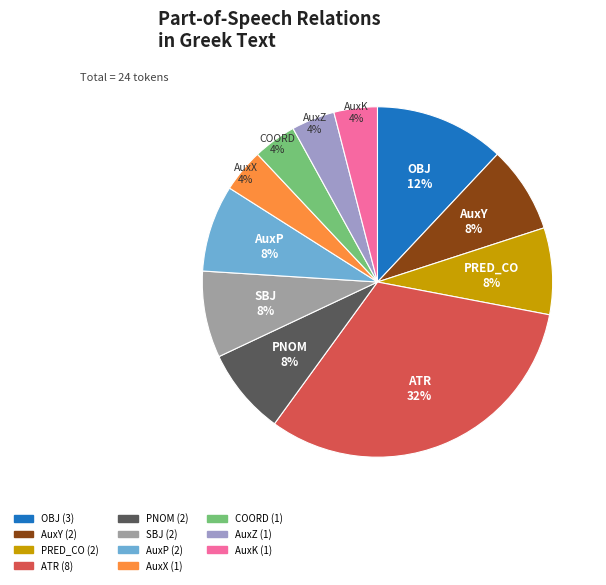

The AuxZ slice represents 4% of the pie. True or false?

True